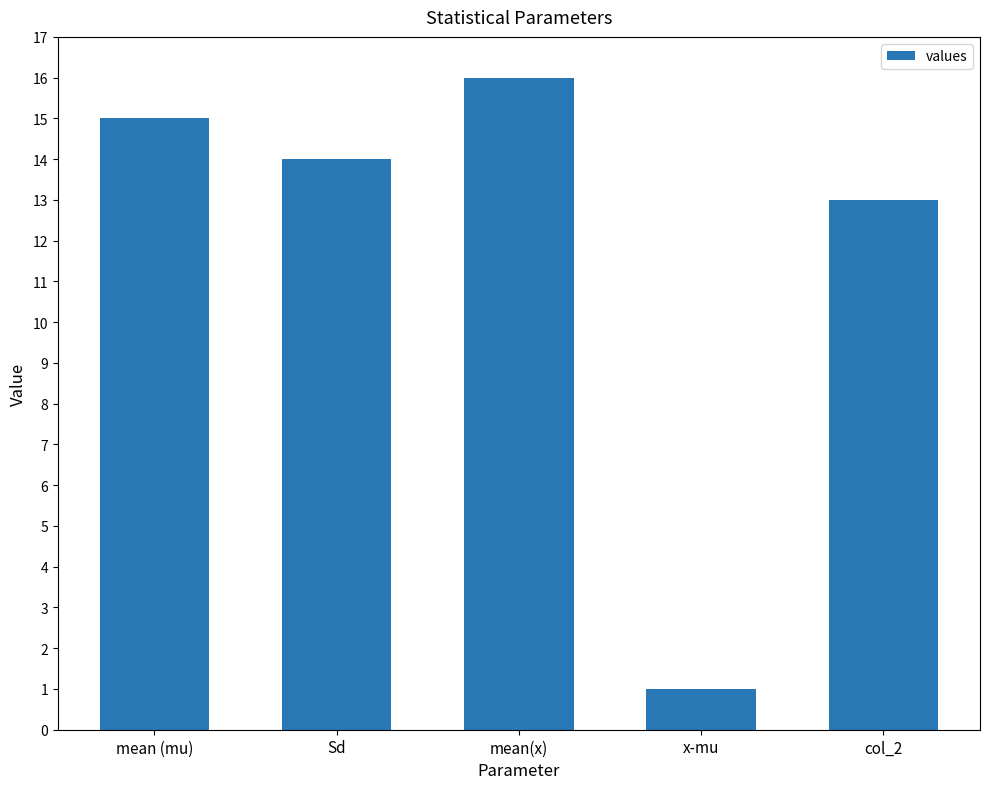

What is the sum of the values at Sd and col_2?

27